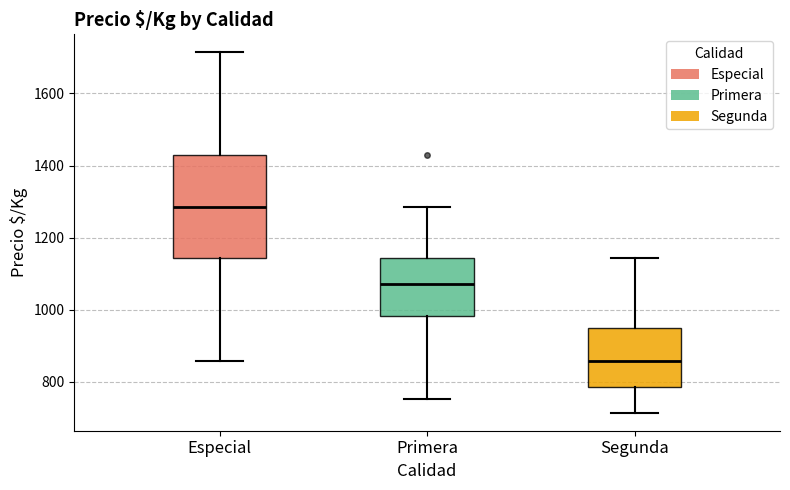

Comparing the boxes themselves (not the whiskers), which one is the tallest?

Especial